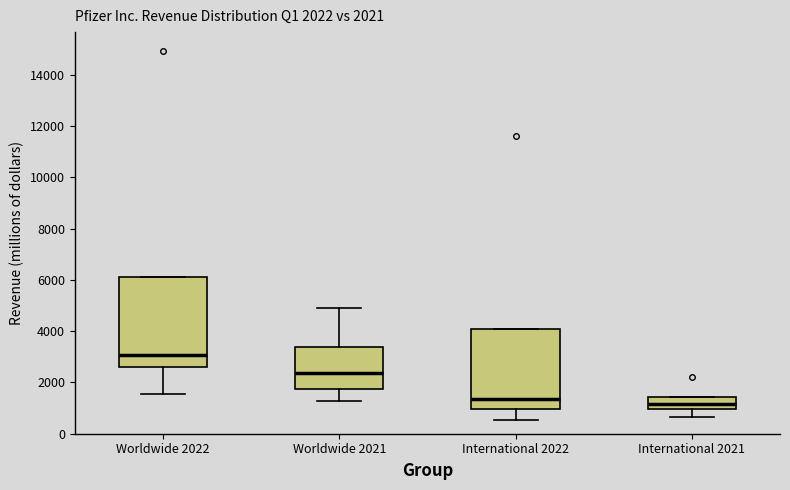

Which box's median line is the lowest?

International 2021